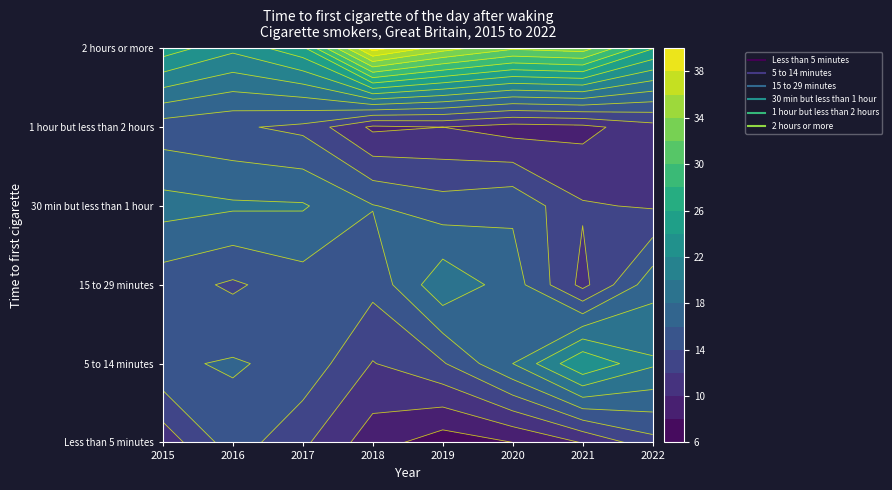

What is the smallest value displayed?

6.9